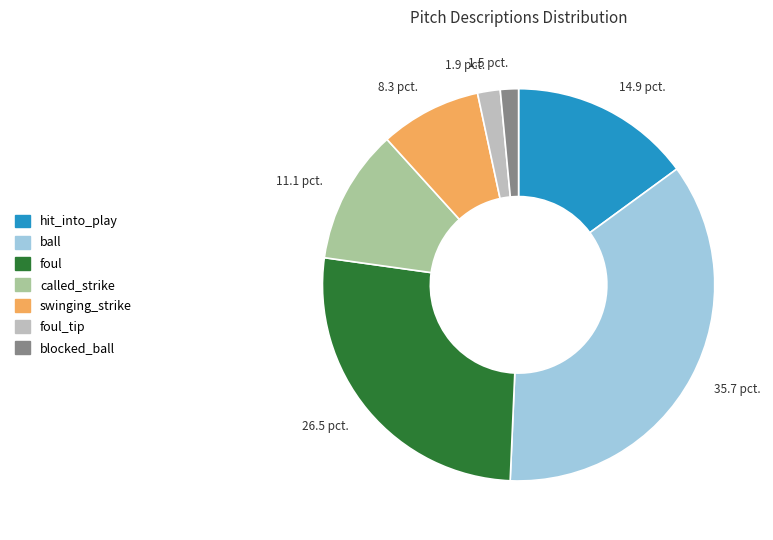

Is there a majority slice in this chart?

No